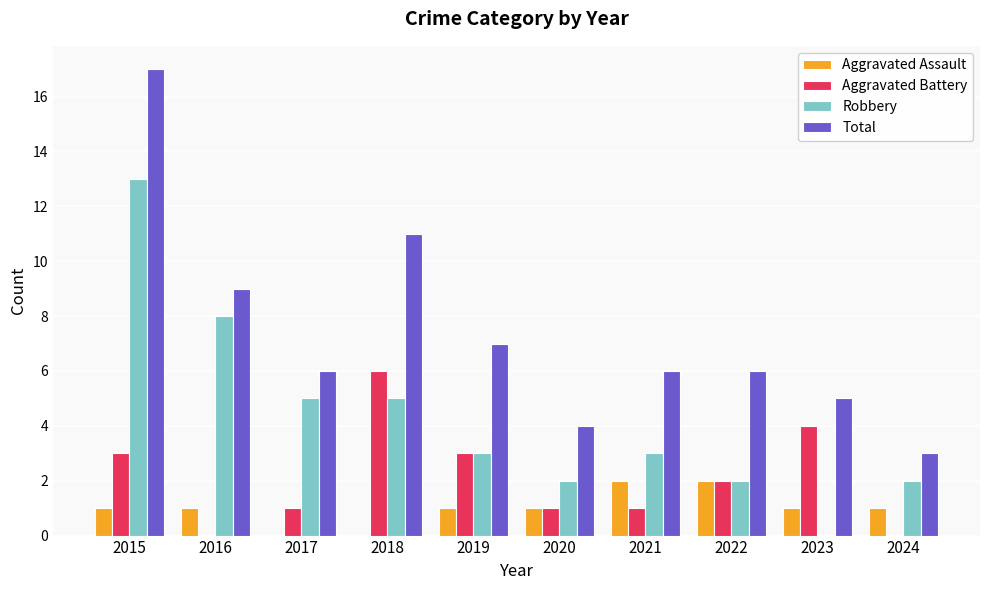

What is the approximate value of Robbery at 2020?

2